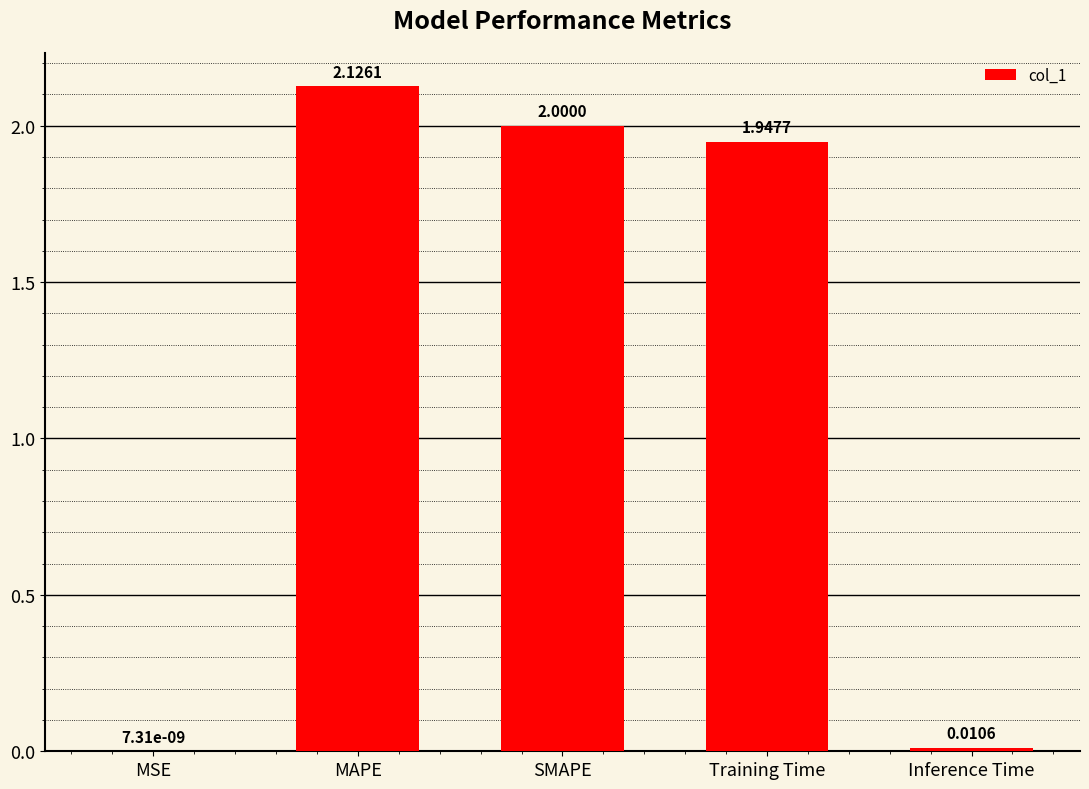

What is the difference between the values at SMAPE and MSE?

2.0